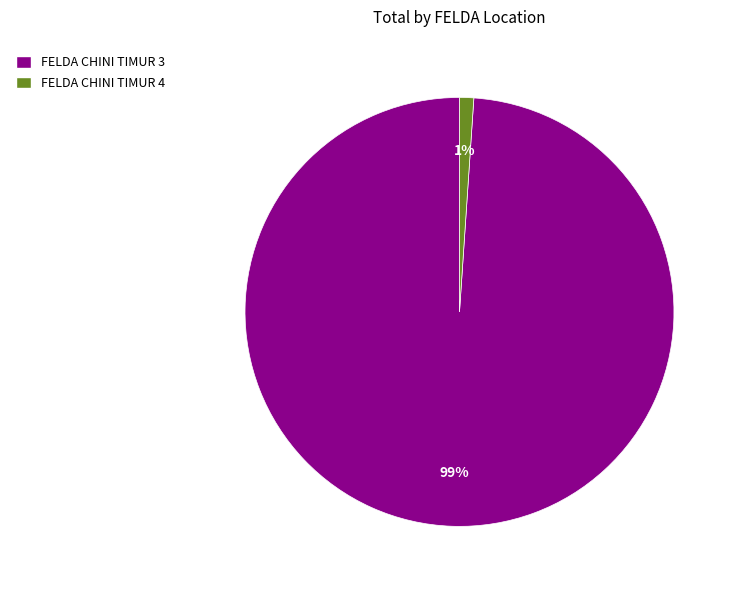

Which has a higher value, FELDA CHINI TIMUR 4 or FELDA CHINI TIMUR 3?

FELDA CHINI TIMUR 3